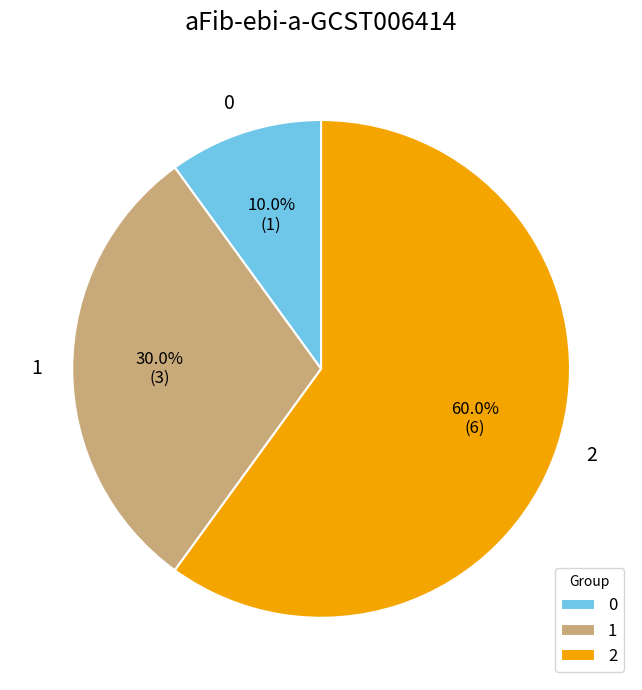

Approximately how many times larger is the value at 0 compared to 1?

0.3